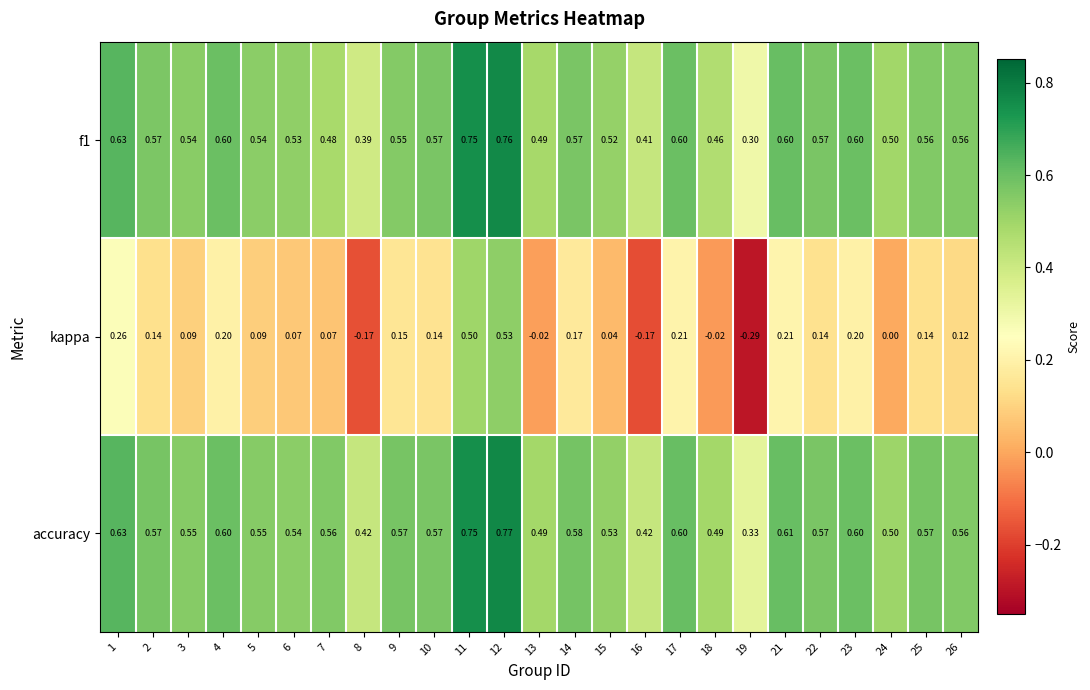

Which series has the widest spread of values?

kappa